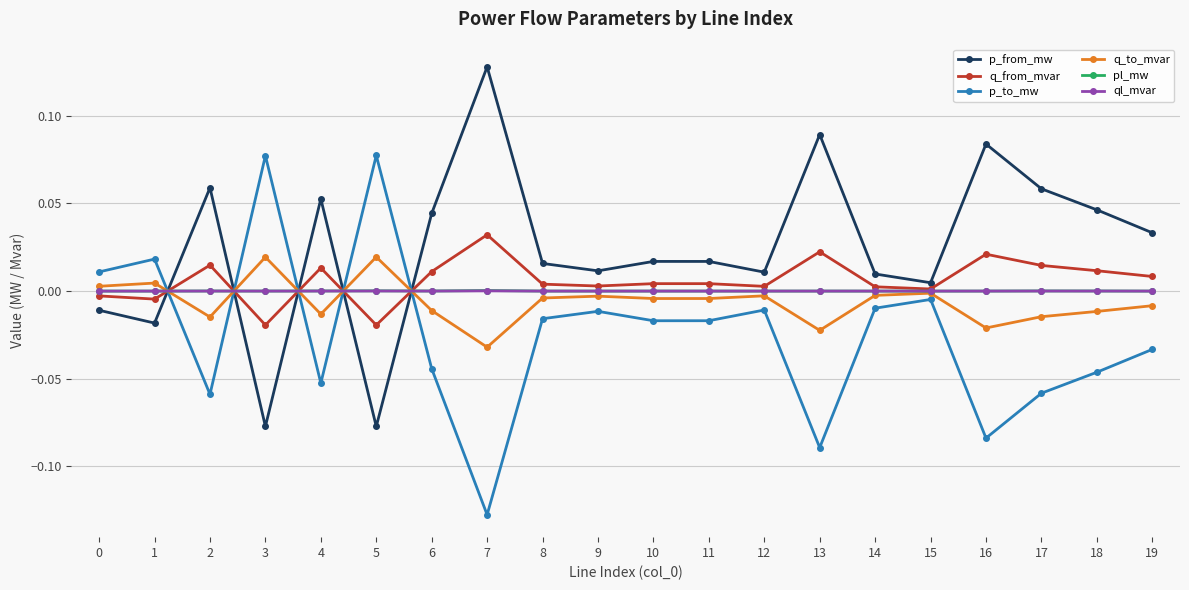

The q_to_mvar series shows -0.0 at 6. True or false?

True